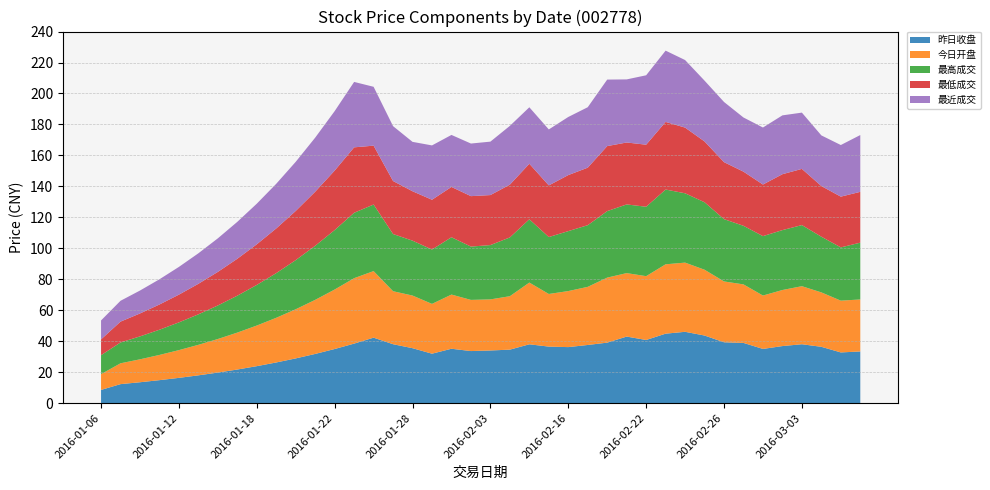

Reading left to right, extract all data points from this chart.

昨日收盘: 2016-01-06=8.5	2016-01-07=12.2	2016-01-08=13.5	2016-01-11=14.8	2016-01-12=16.3	2016-01-13=17.9	2016-01-14=19.7	2016-01-15=21.7	2016-01-18=23.9	2016-01-19=26.2	2016-01-20=28.9	2016-01-21=31.8	2016-01-22=34.9	2016-01-25=38.4	2016-01-26=42.3	2016-01-27=38.0	2016-01-28=35.5	2016-01-29=31.9	2016-02-01=35.1	2016-02-02=33.6	2016-02-03=34.0	2016-02-04=34.5	2016-02-05=38.0	2016-02-15=36.5	2016-02-16=36.2	2016-02-17=37.5	2016-02-18=39.0	2016-02-19=43.0	2016-02-22=40.8	2016-02-23=44.8	2016-02-24=46.0	2016-02-25=43.6	2016-02-26=39.3	2016-02-29=38.9	2016-03-01=35.0	2016-03-02=36.8	2016-03-03=38.0	2016-03-04=36.4	2016-03-07=32.7	2016-03-08=33.4
今日开盘: 2016-01-06=10.2	2016-01-07=13.5	2016-01-08=14.8	2016-01-11=16.3	2016-01-12=17.9	2016-01-13=19.7	2016-01-14=21.7	2016-01-15=23.9	2016-01-18=26.2	2016-01-19=28.9	2016-01-20=31.8	2016-01-21=34.9	2016-01-22=38.4	2016-01-25=42.3	2016-01-26=43.0	2016-01-27=34.2	2016-01-28=34.0	2016-01-29=32.2	2016-02-01=35.0	2016-02-02=33.0	2016-02-03=33.0	2016-02-04=34.5	2016-02-05=39.9	2016-02-15=34.0	2016-02-16=36.2	2016-02-17=37.5	2016-02-18=42.0	2016-02-19=41.0	2016-02-22=41.2	2016-02-23=44.8	2016-02-24=44.7	2016-02-25=42.5	2016-02-26=39.3	2016-02-29=37.8	2016-03-01=34.5	2016-03-02=36.2	2016-03-03=37.5	2016-03-04=35.1	2016-03-07=33.5	2016-03-08=33.6
最高成交: 2016-01-06=12.2	2016-01-07=13.5	2016-01-08=14.8	2016-01-11=16.3	2016-01-12=17.9	2016-01-13=19.7	2016-01-14=21.7	2016-01-15=23.9	2016-01-18=26.2	2016-01-19=28.9	2016-01-20=31.8	2016-01-21=34.9	2016-01-22=38.4	2016-01-25=42.3	2016-01-26=43.0	2016-01-27=37.0	2016-01-28=35.5	2016-01-29=35.1	2016-02-01=37.0	2016-02-02=34.5	2016-02-03=35.1	2016-02-04=38.0	2016-02-05=40.9	2016-02-15=36.8	2016-02-16=38.7	2016-02-17=39.8	2016-02-18=43.0	2016-02-19=44.4	2016-02-22=44.8	2016-02-23=48.3	2016-02-24=44.8	2016-02-25=43.6	2016-02-26=40.2	2016-02-29=37.9	2016-03-01=38.4	2016-03-02=38.7	2016-03-03=39.5	2016-03-04=36.0	2016-03-07=34.4	2016-03-08=36.7
最低成交: 2016-01-06=10.2	2016-01-07=13.5	2016-01-08=14.8	2016-01-11=16.3	2016-01-12=17.9	2016-01-13=19.7	2016-01-14=21.7	2016-01-15=23.9	2016-01-18=26.2	2016-01-19=28.9	2016-01-20=31.8	2016-01-21=34.9	2016-01-22=38.4	2016-01-25=42.3	2016-01-26=38.0	2016-01-27=34.2	2016-01-28=31.9	2016-01-29=32.2	2016-02-01=32.5	2016-02-02=32.6	2016-02-03=32.3	2016-02-04=34.1	2016-02-05=35.9	2016-02-15=33.4	2016-02-16=36.2	2016-02-17=37.1	2016-02-18=42.0	2016-02-19=40.0	2016-02-22=40.1	2016-02-23=43.7	2016-02-24=42.4	2016-02-25=39.3	2016-02-26=36.8	2016-02-29=35.0	2016-03-01=33.3	2016-03-02=36.1	2016-03-03=36.3	2016-03-04=32.7	2016-03-07=32.8	2016-03-08=32.8
最近成交: 2016-01-06=12.2	2016-01-07=13.5	2016-01-08=14.8	2016-01-11=16.3	2016-01-12=17.9	2016-01-13=19.7	2016-01-14=21.7	2016-01-15=23.9	2016-01-18=26.2	2016-01-19=28.9	2016-01-20=31.8	2016-01-21=34.9	2016-01-22=38.4	2016-01-25=42.3	2016-01-26=38.0	2016-01-27=35.5	2016-01-28=31.9	2016-01-29=35.1	2016-02-01=33.6	2016-02-02=34.0	2016-02-03=34.5	2016-02-04=38.0	2016-02-05=36.5	2016-02-15=36.2	2016-02-16=37.5	2016-02-17=39.0	2016-02-18=43.0	2016-02-19=40.8	2016-02-22=44.8	2016-02-23=46.0	2016-02-24=43.6	2016-02-25=39.3	2016-02-26=38.9	2016-02-29=35.0	2016-03-01=36.8	2016-03-02=38.0	2016-03-03=36.4	2016-03-04=32.7	2016-03-07=33.4	2016-03-08=36.7